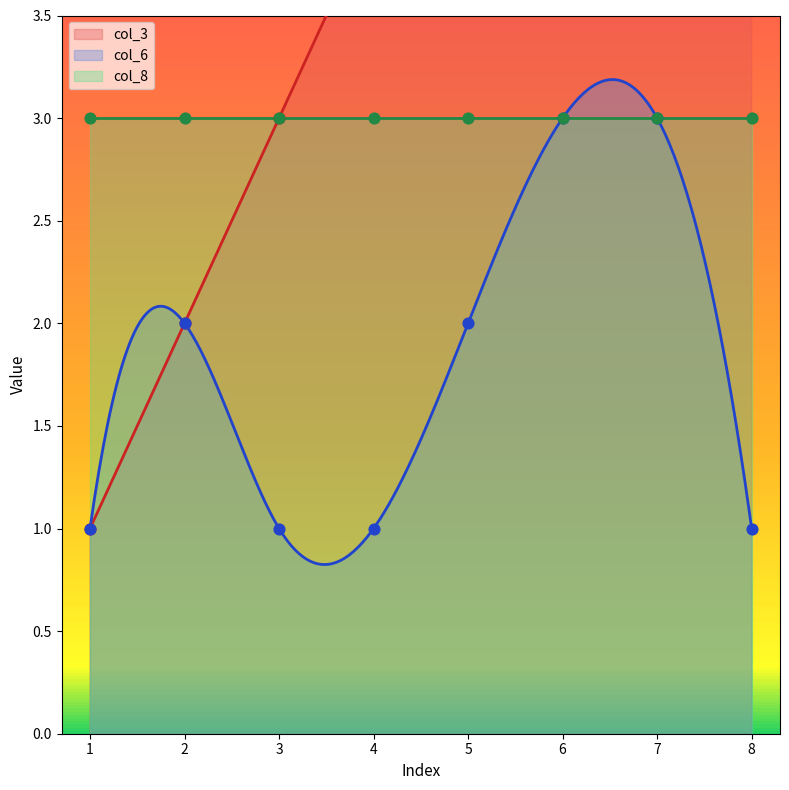

Which series has the widest spread of Y values?

col_3